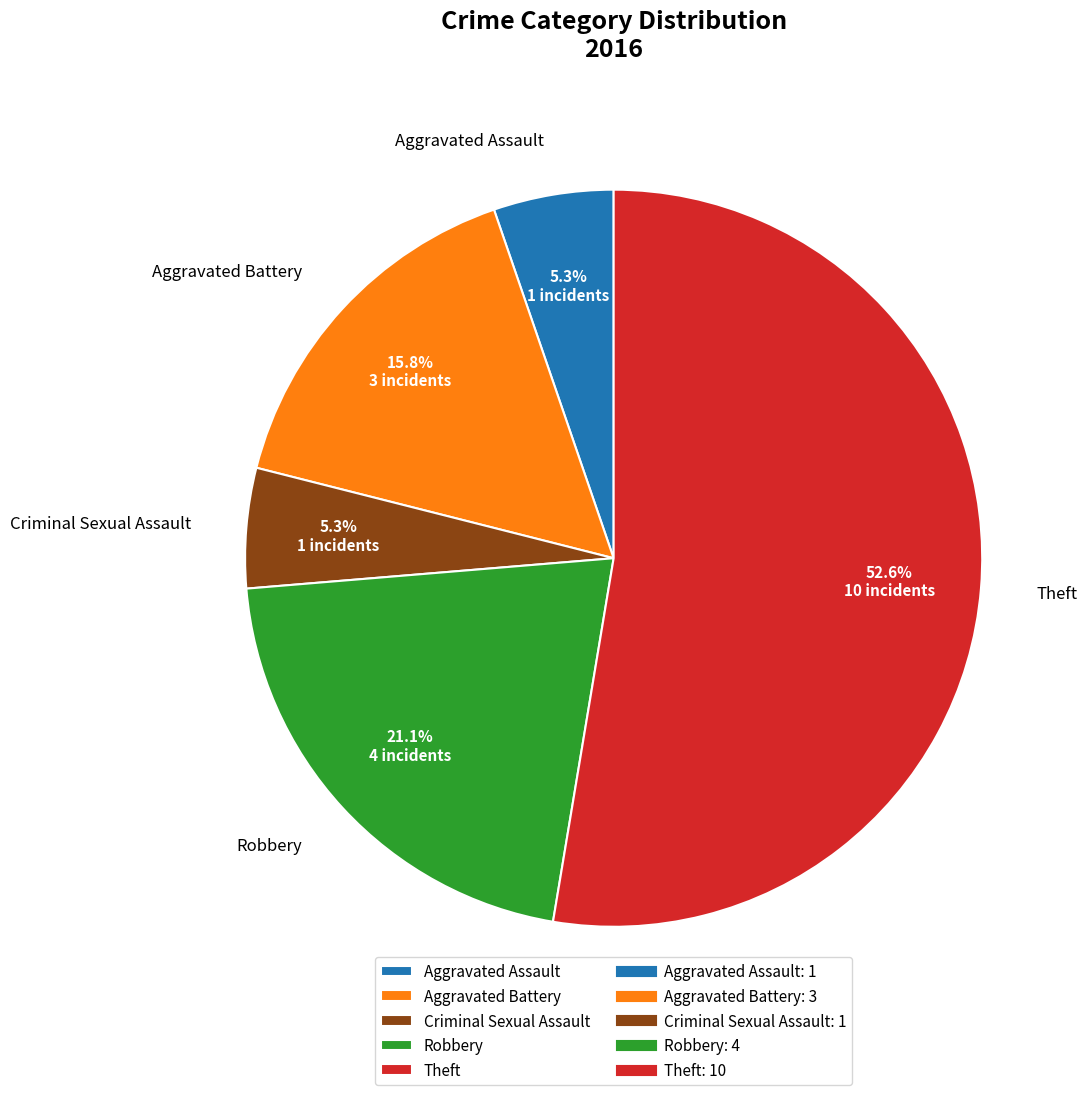

What is the largest slice in the pie chart?

Theft